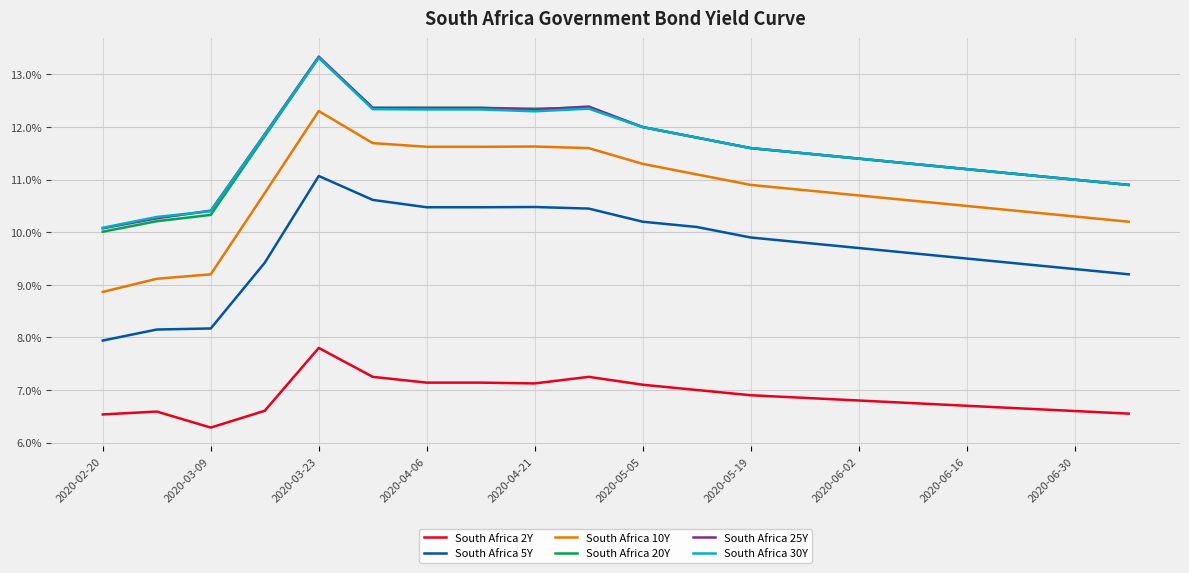

Which series has the widest spread of values?

South Africa 10Y